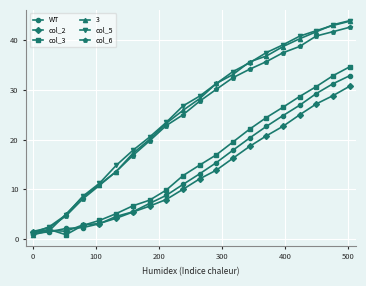

What is the value of the WT point at the 16th from the left?

24.8